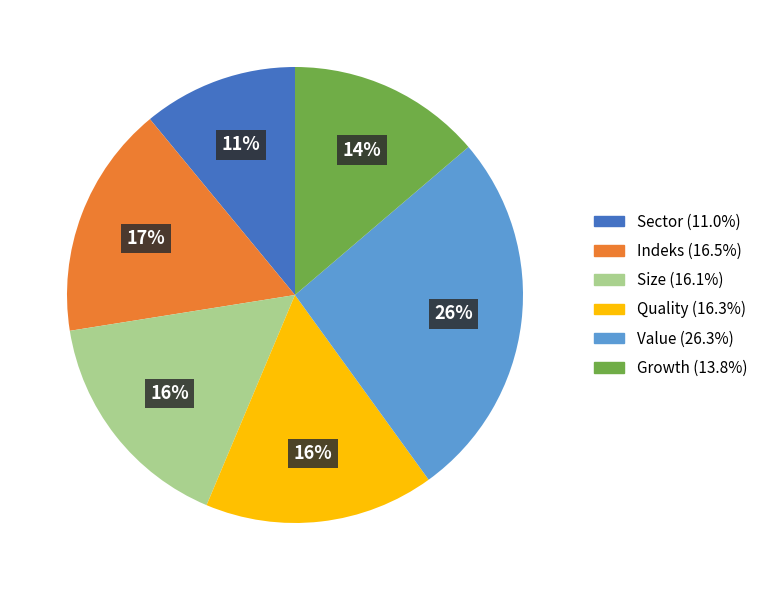

To the nearest percent, what portion does Sector represent?

11%